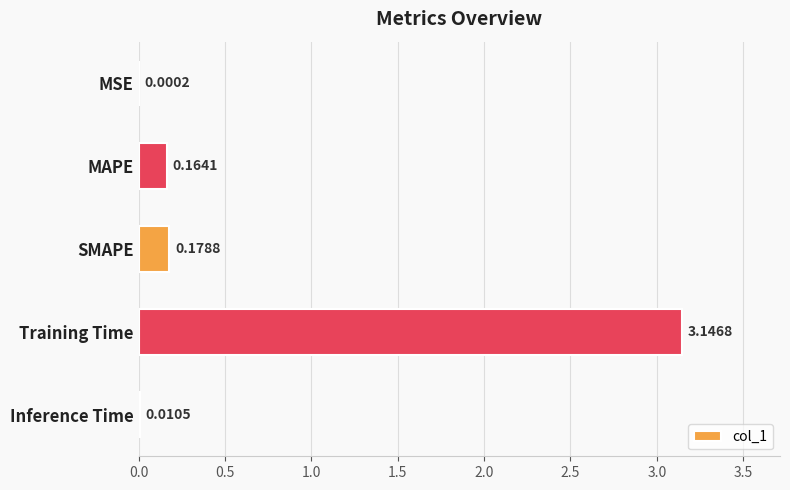

At which label is the value closest to 1?

SMAPE